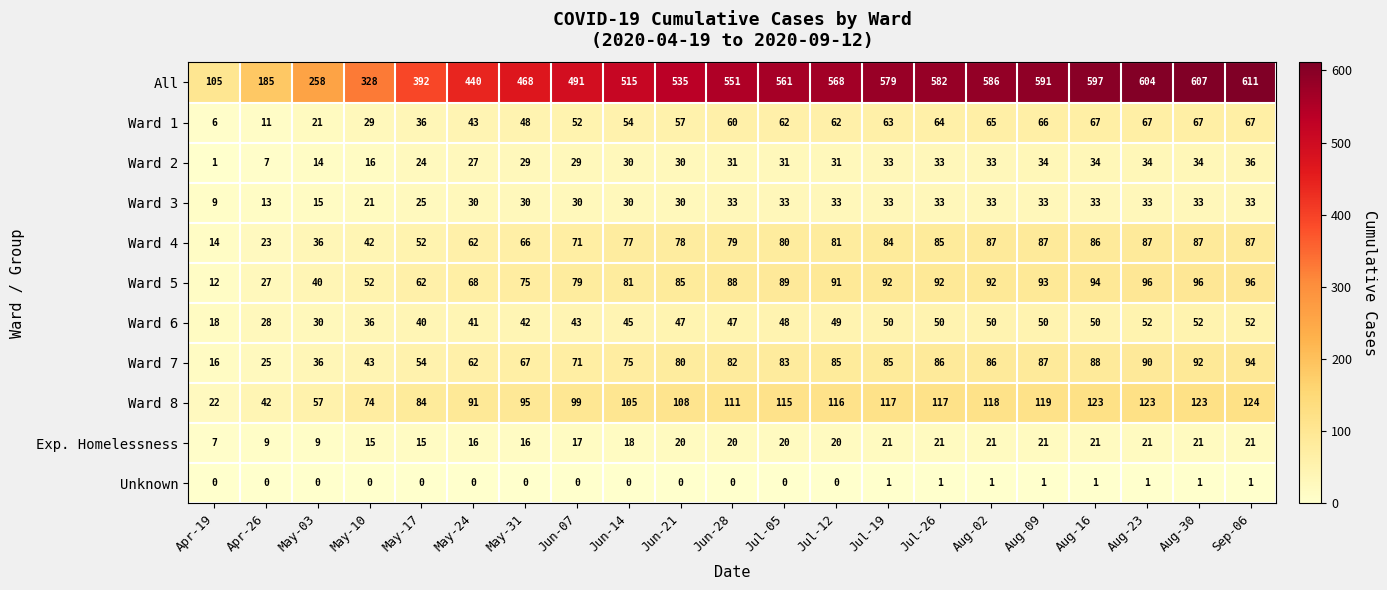

Rank the series by their maximum value, from highest to lowest.

All, Ward 8, Ward 5, Ward 7, Ward 4, Ward 1, Ward 6, Ward 2, Ward 3, Exp. Homelessness, Unknown